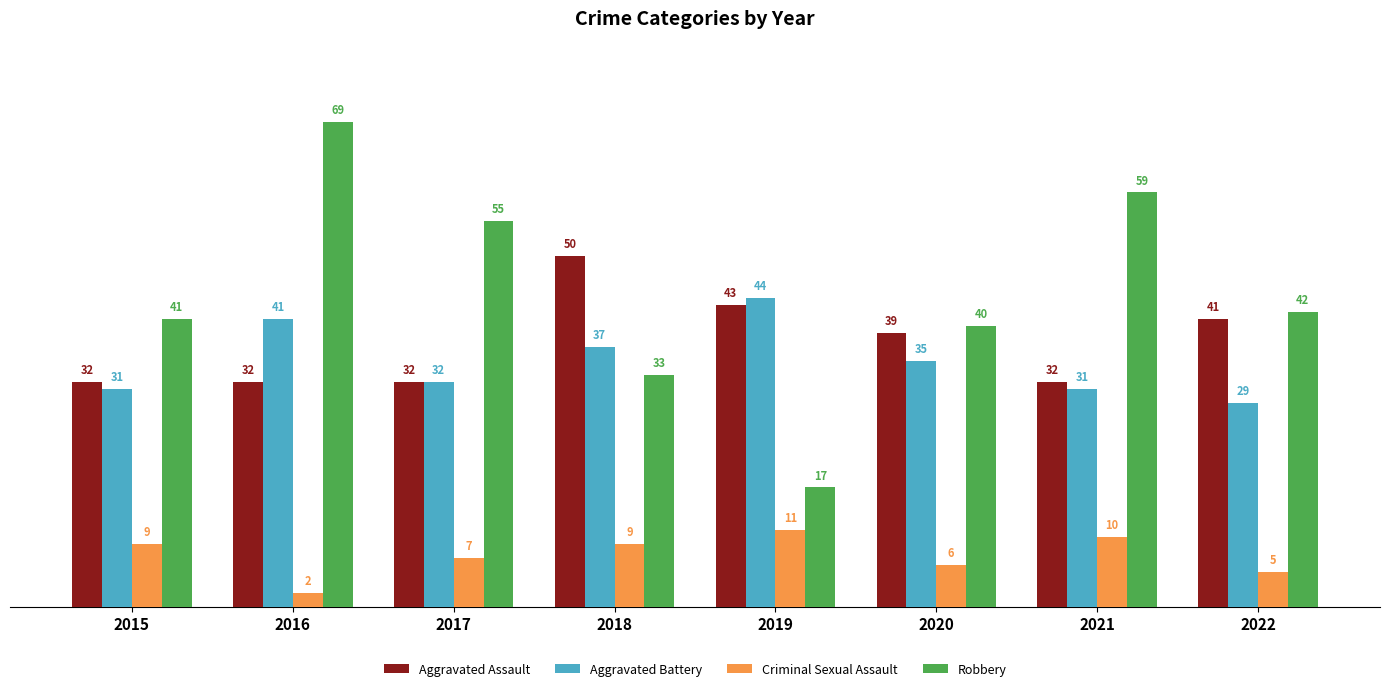

Is the value of Criminal Sexual Assault at 2016 greater than the value of Aggravated Battery at 2022?

No